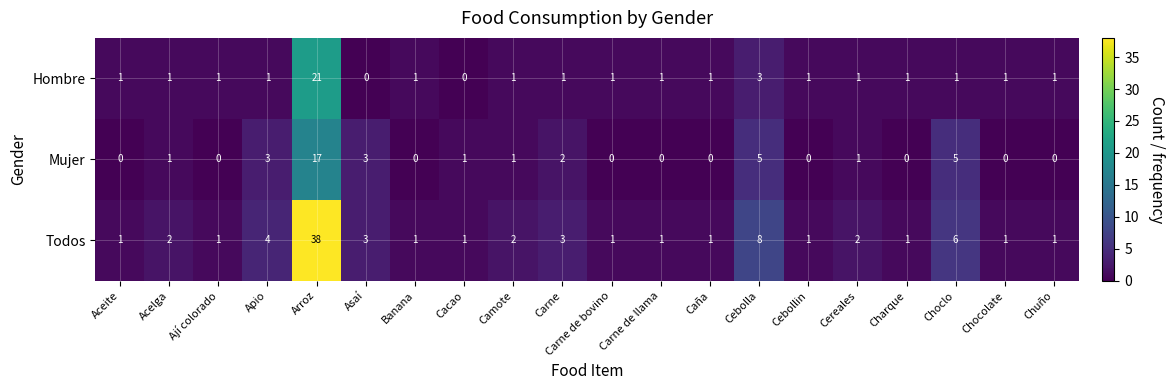

True or false: Hombre has a value of 3 at Cebolla.

True